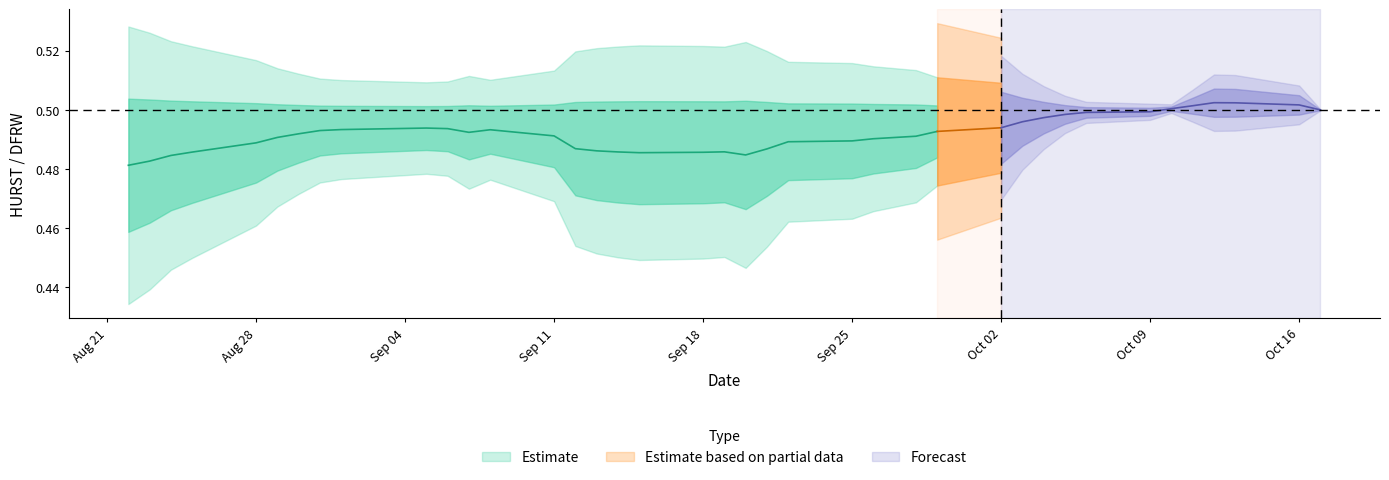

True or false: HURST has a value of 0.5 at 2.

True